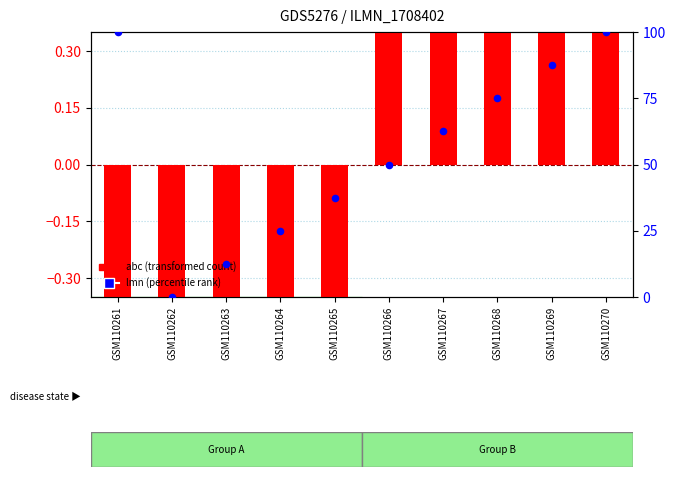

At which category is the sum across all series the highest?

GSM110270